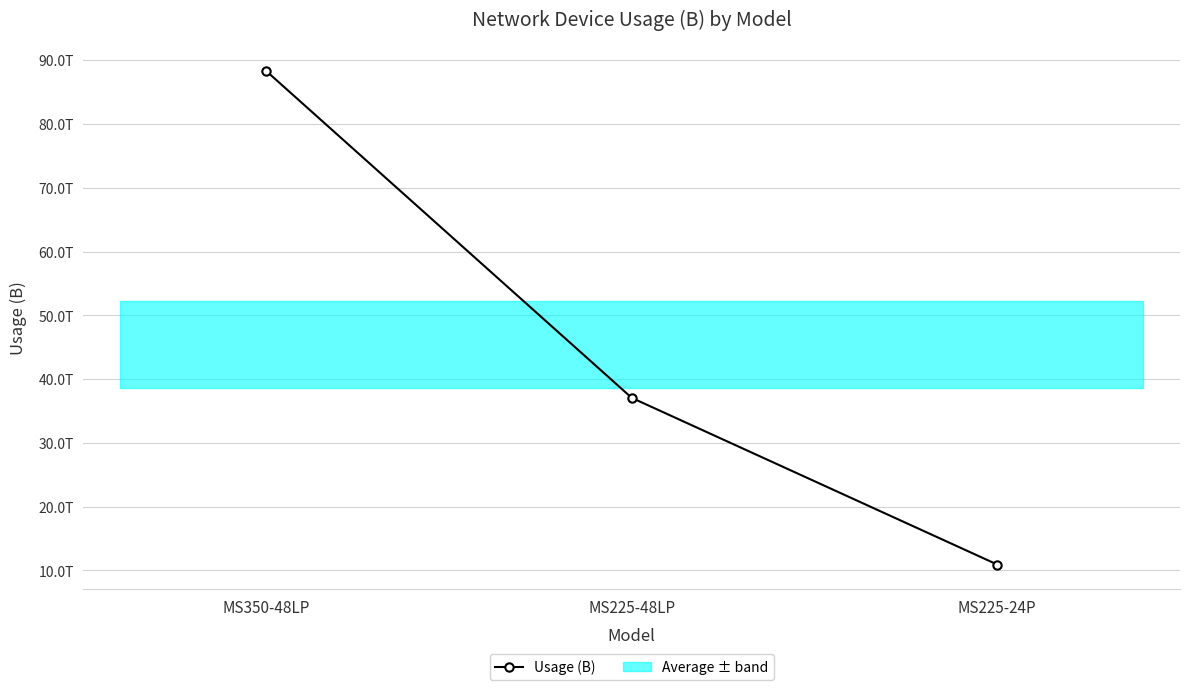

What is the label of the 1st point from the right?

MS225-24P